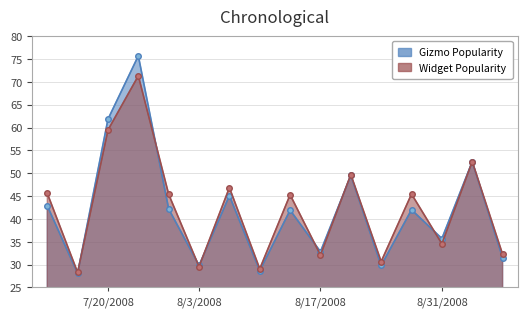

Does the chart display data point markers on the line(s)?

Yes